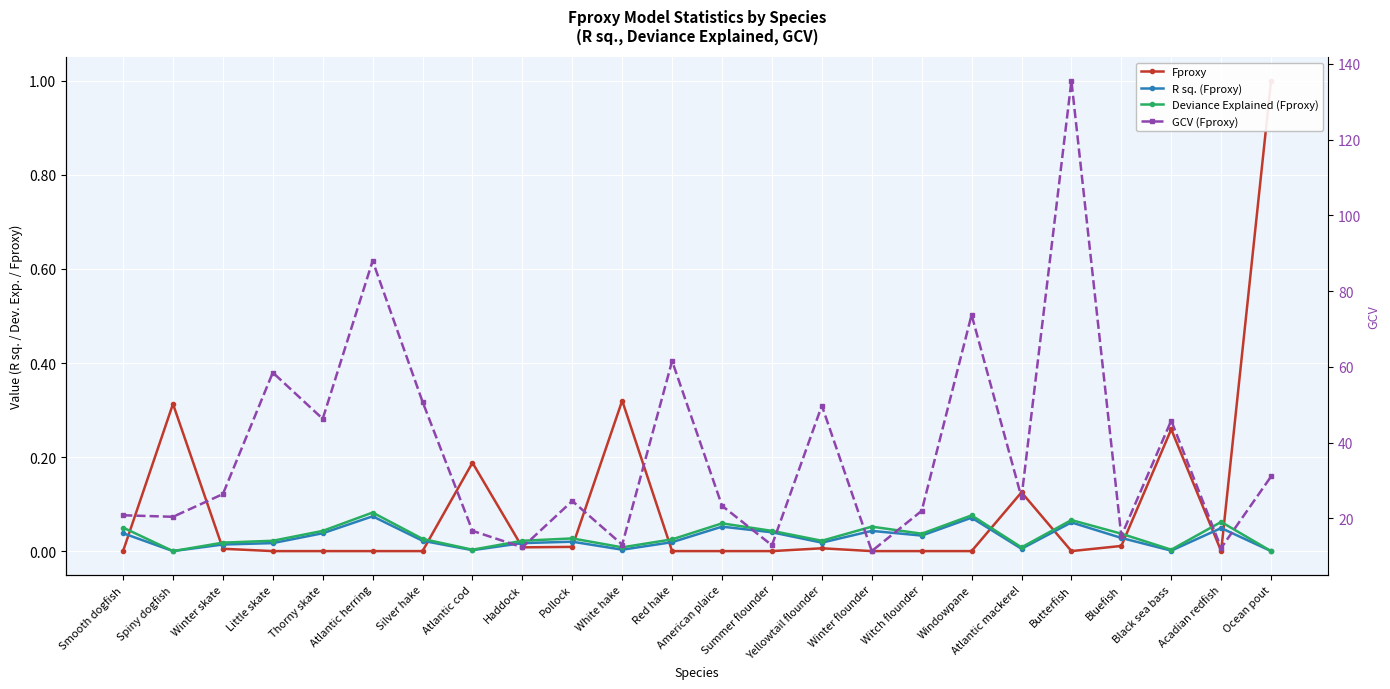

Which series has the largest range (max minus min)?

GCV (Fproxy)